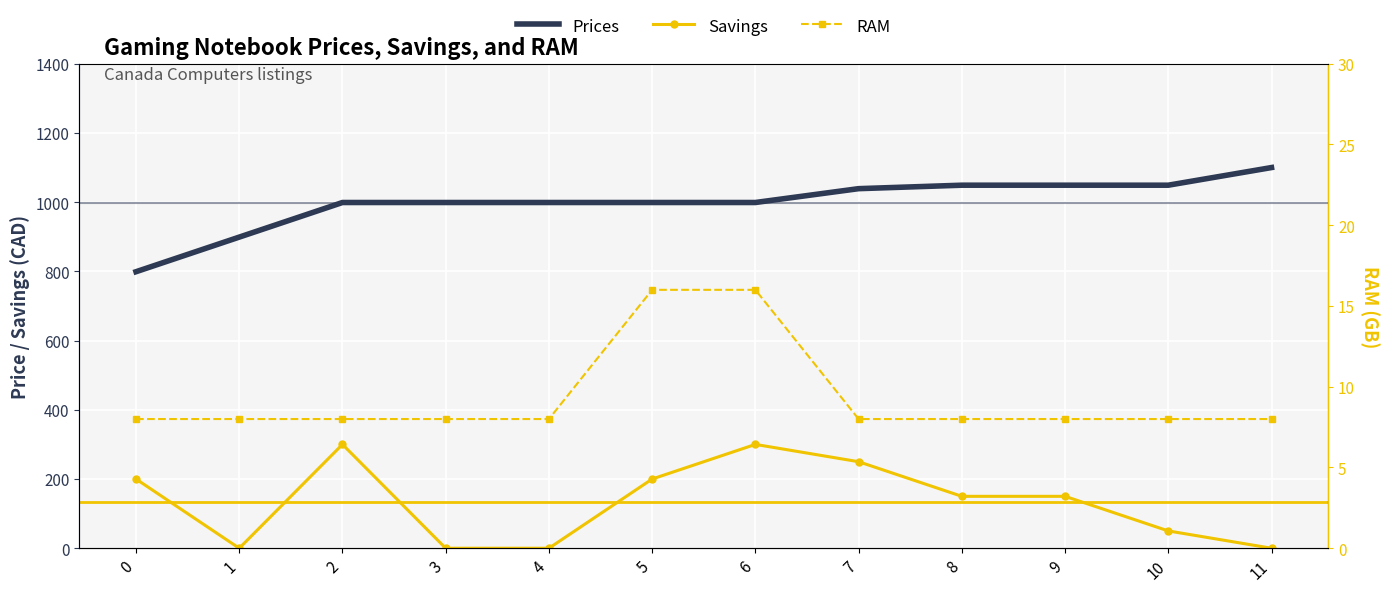

Which label corresponds to the smallest value in the chart?

1